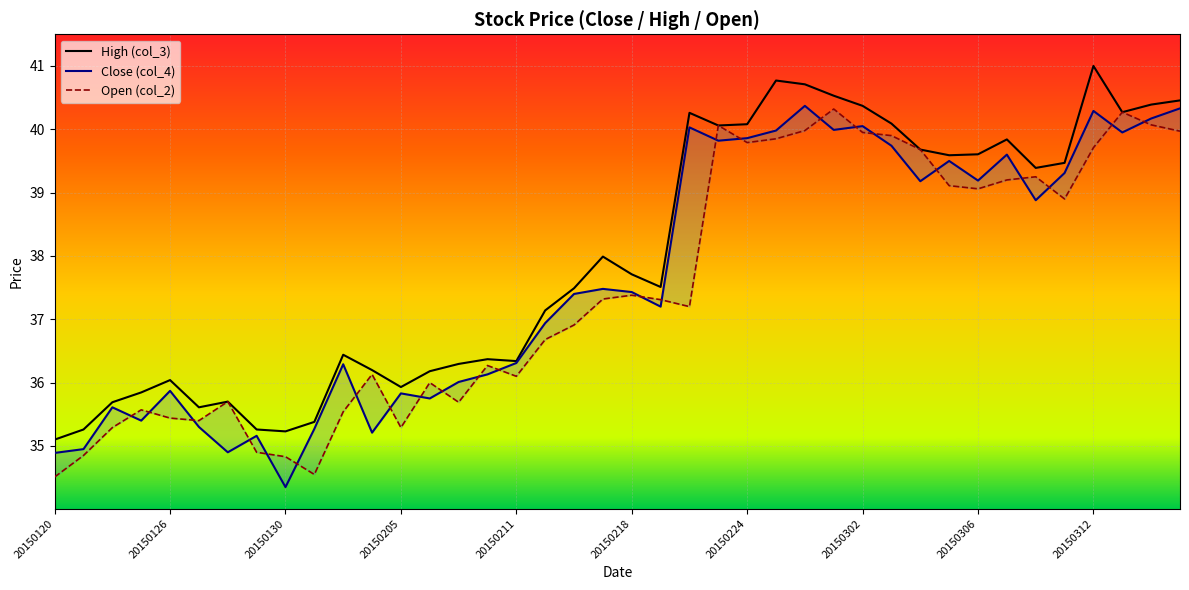

The High (col_3) series shows 25.0 at 20150302. True or false?

False